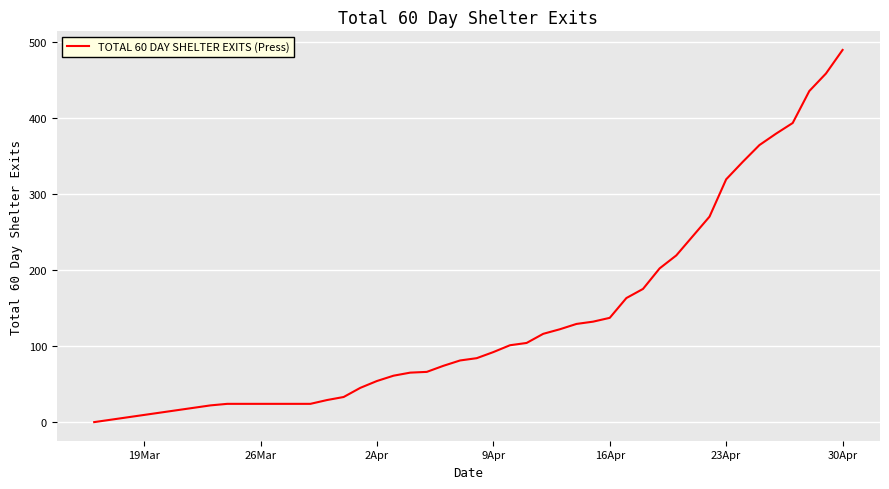

What is the maximum value shown in the chart?

489